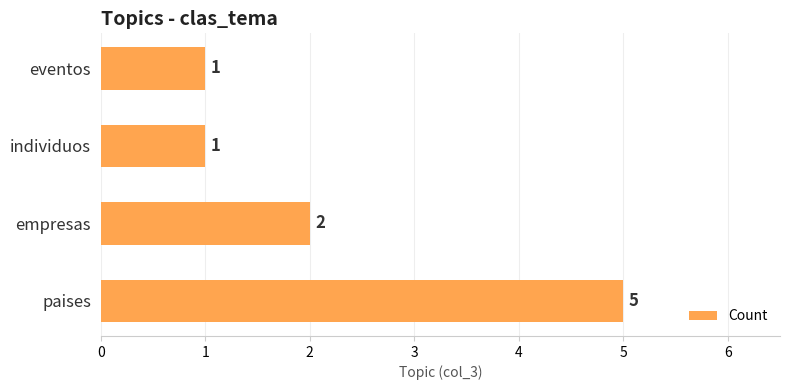

True or false: the data shows 1 at individuos.

True